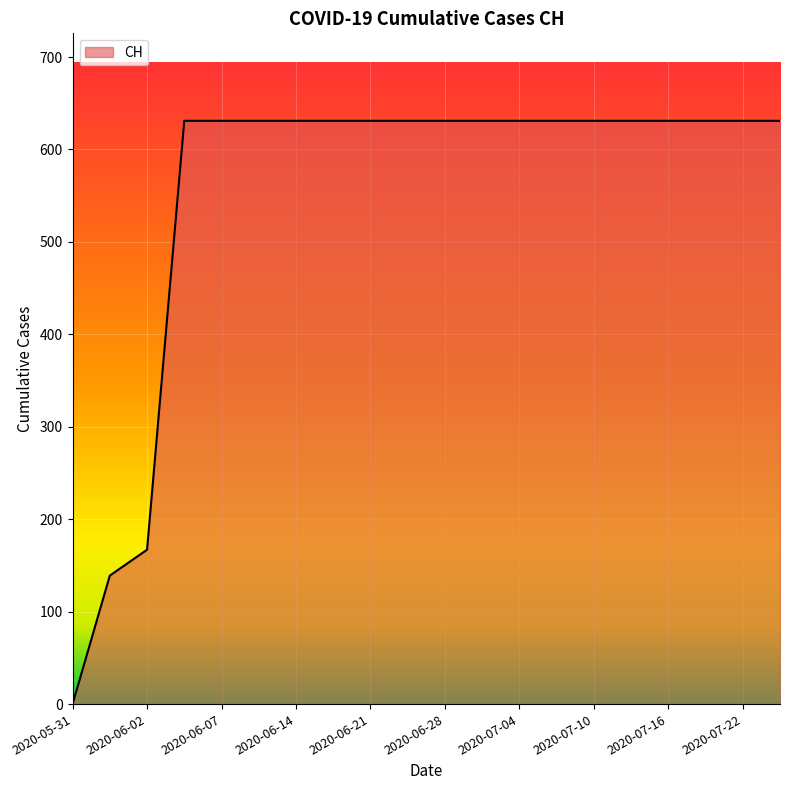

How many lines are shown in the chart?

1